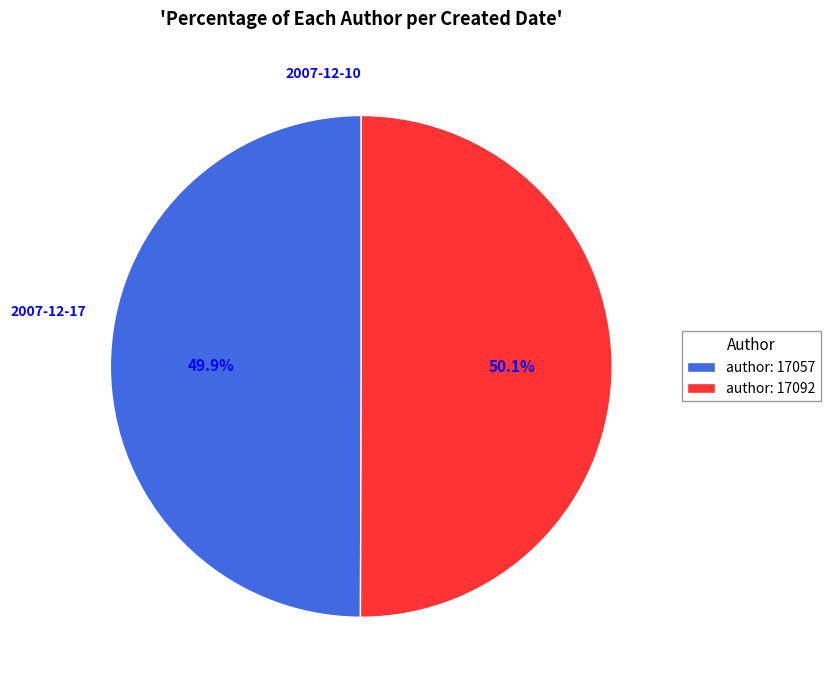

Is there a majority slice in this chart?

Yes